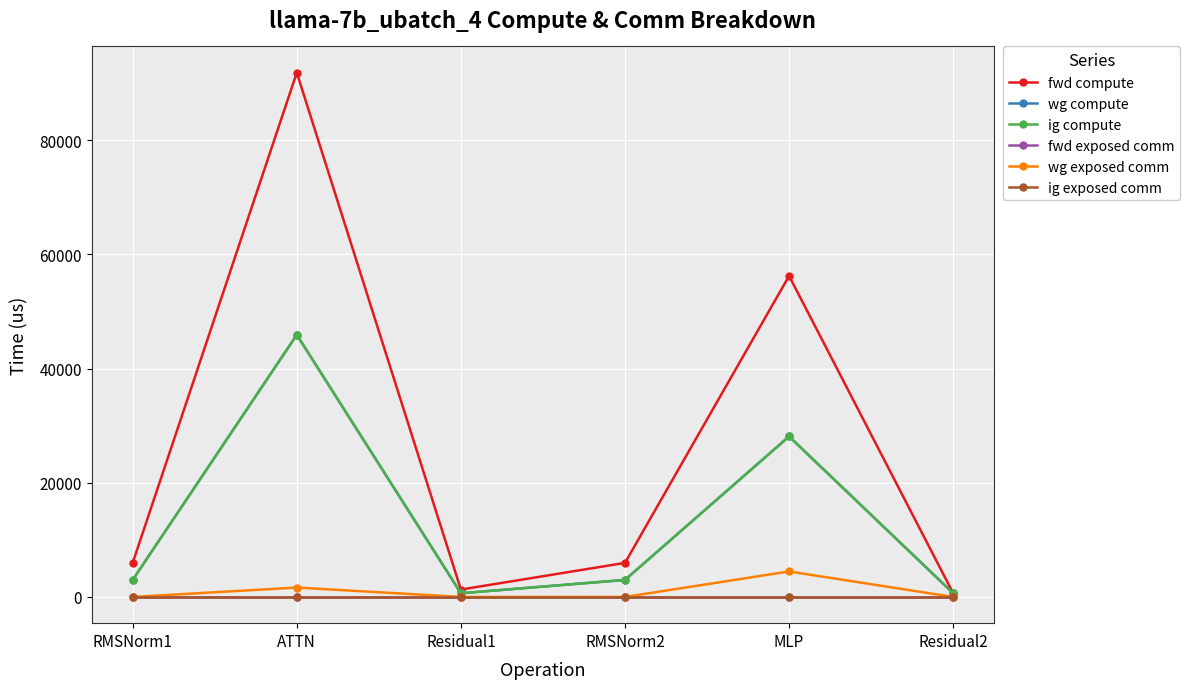

Does the chart have visible grid lines?

Yes